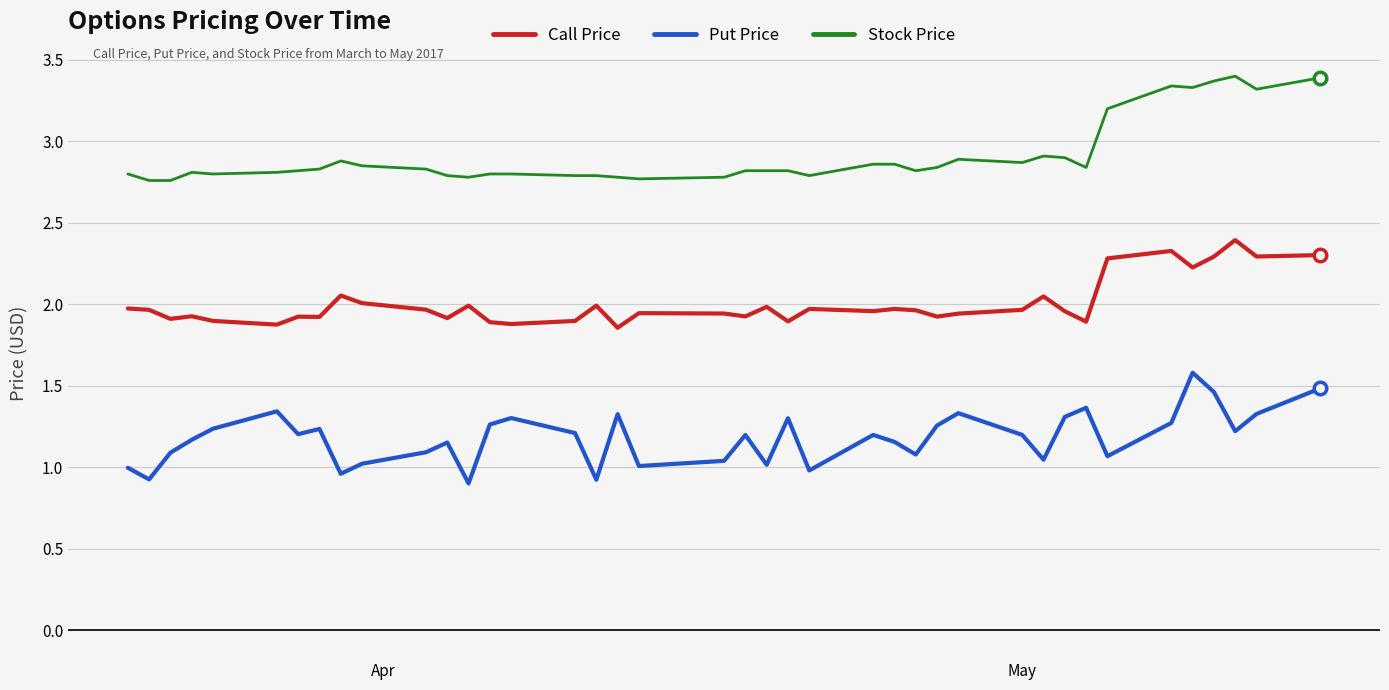

True or false: Stock Price and Put Price cross at least once.

False